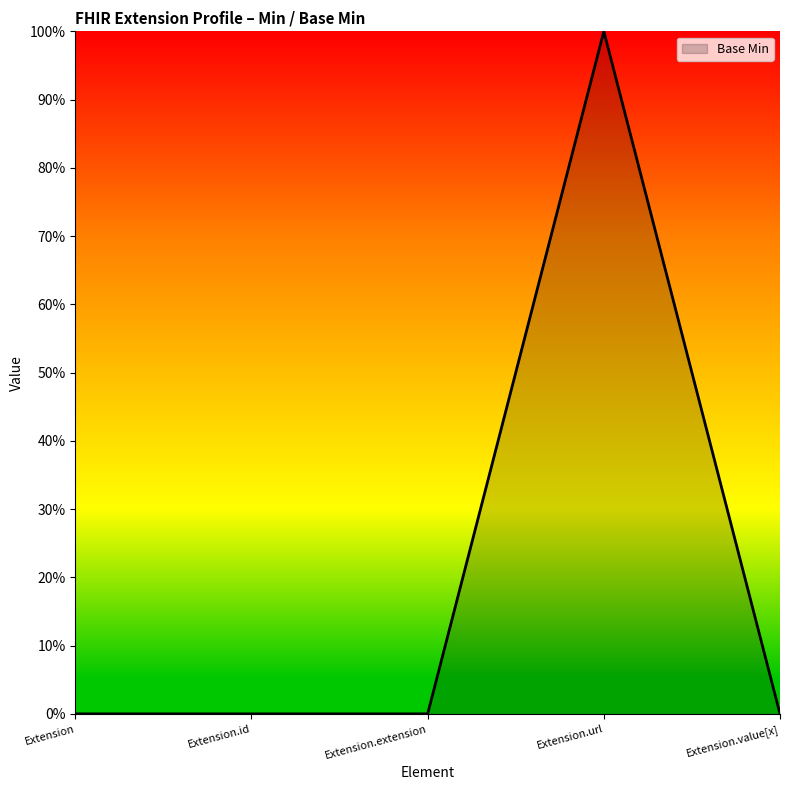

Reading left to right, extract all data points from this chart.

Extension=0	Extension.id=0	Extension.extension=0	Extension.url=1	Extension.value[x]=0